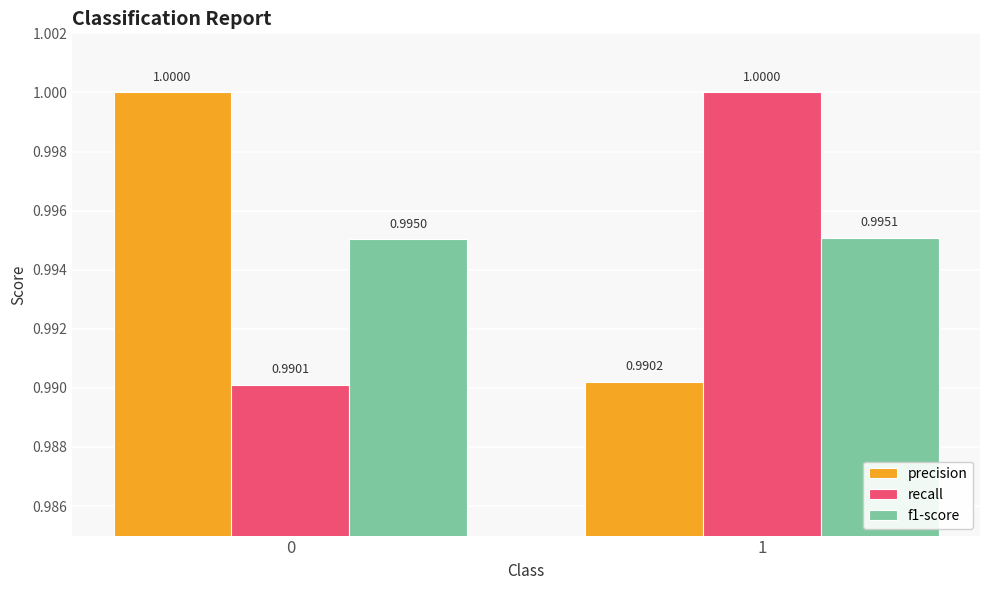

Reading left to right, extract all data points from this chart.

precision: 0=1.0	1=1.0
recall: 0=1.0	1=1.0
f1-score: 0=1.0	1=1.0